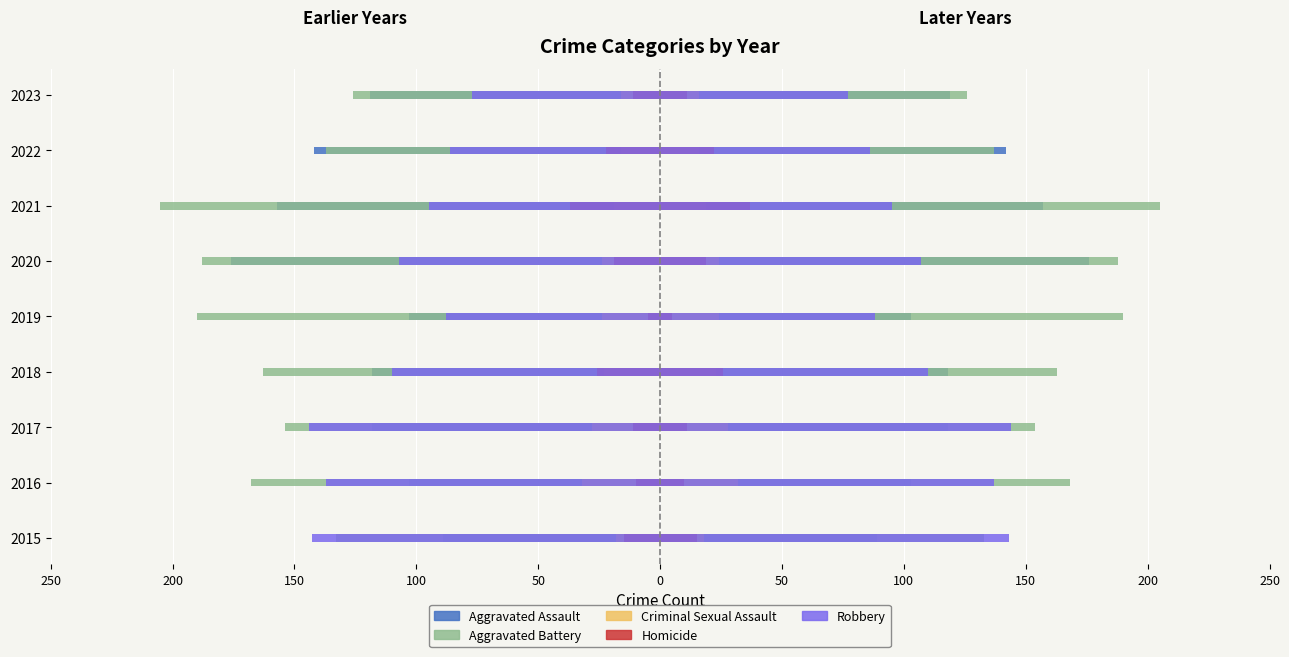

Between 2015 and 2021, which series saw the biggest shift?

Aggravated Battery